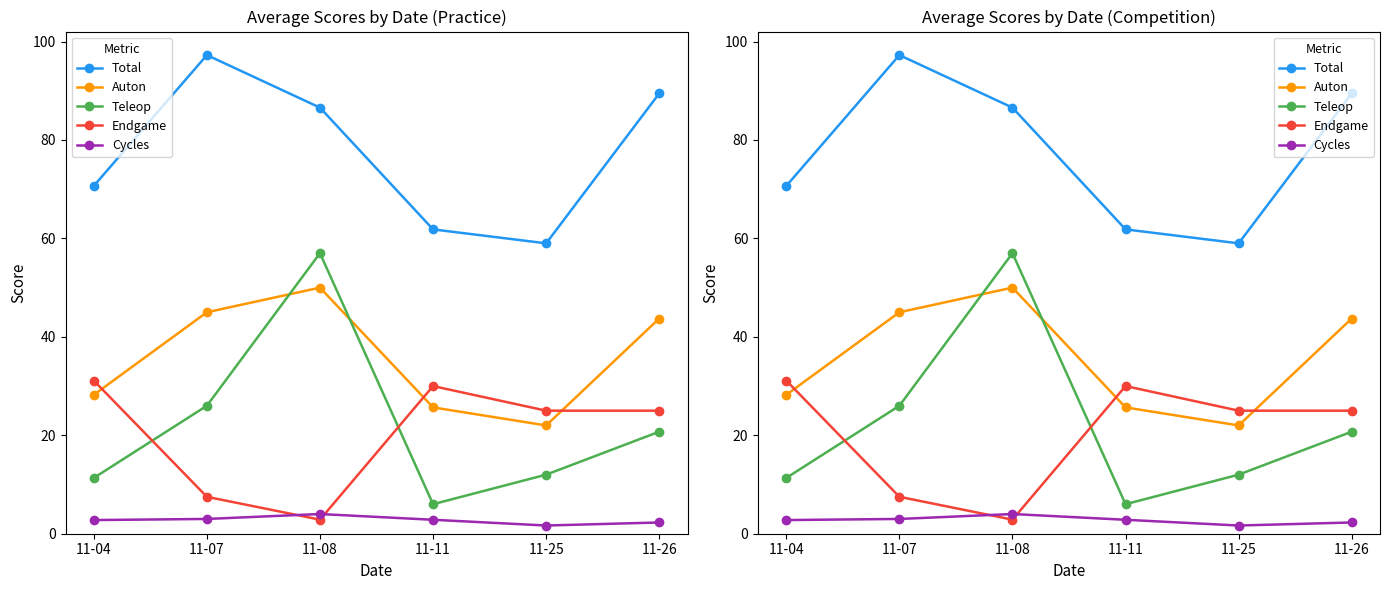

The Teleop series shows 11.3 at 11-04. True or false?

True